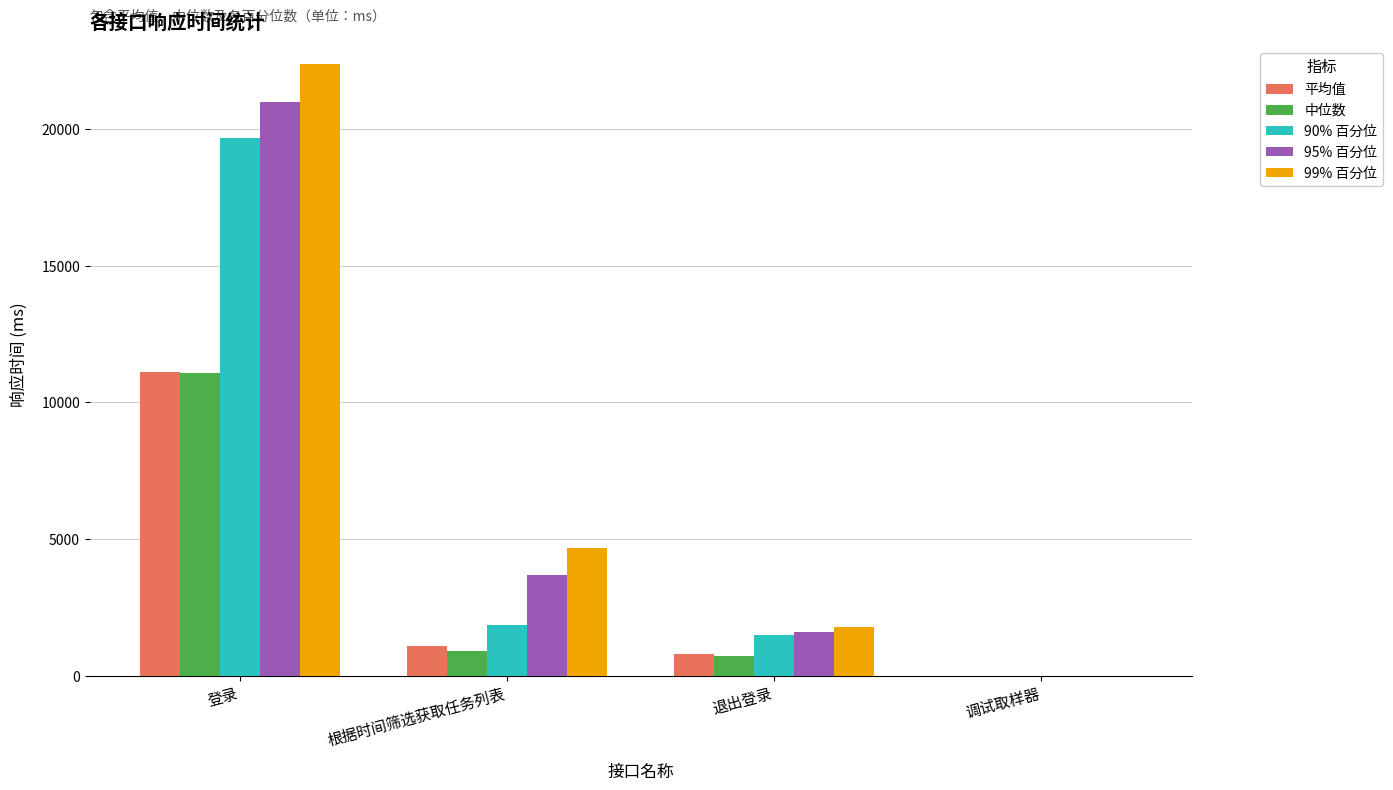

Is it true that 99% 百分位 equals 2904 at 退出登录?

False